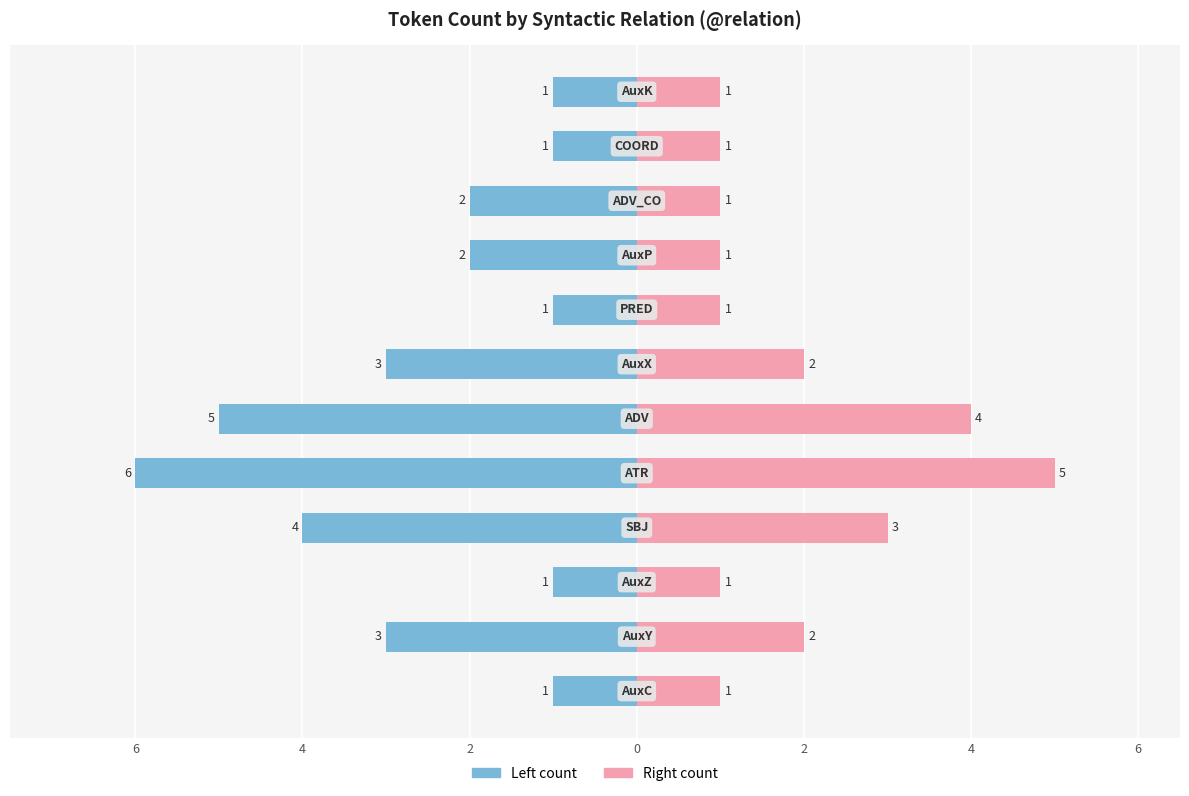

Which series has the largest range (max minus min)?

Left (odd rows)